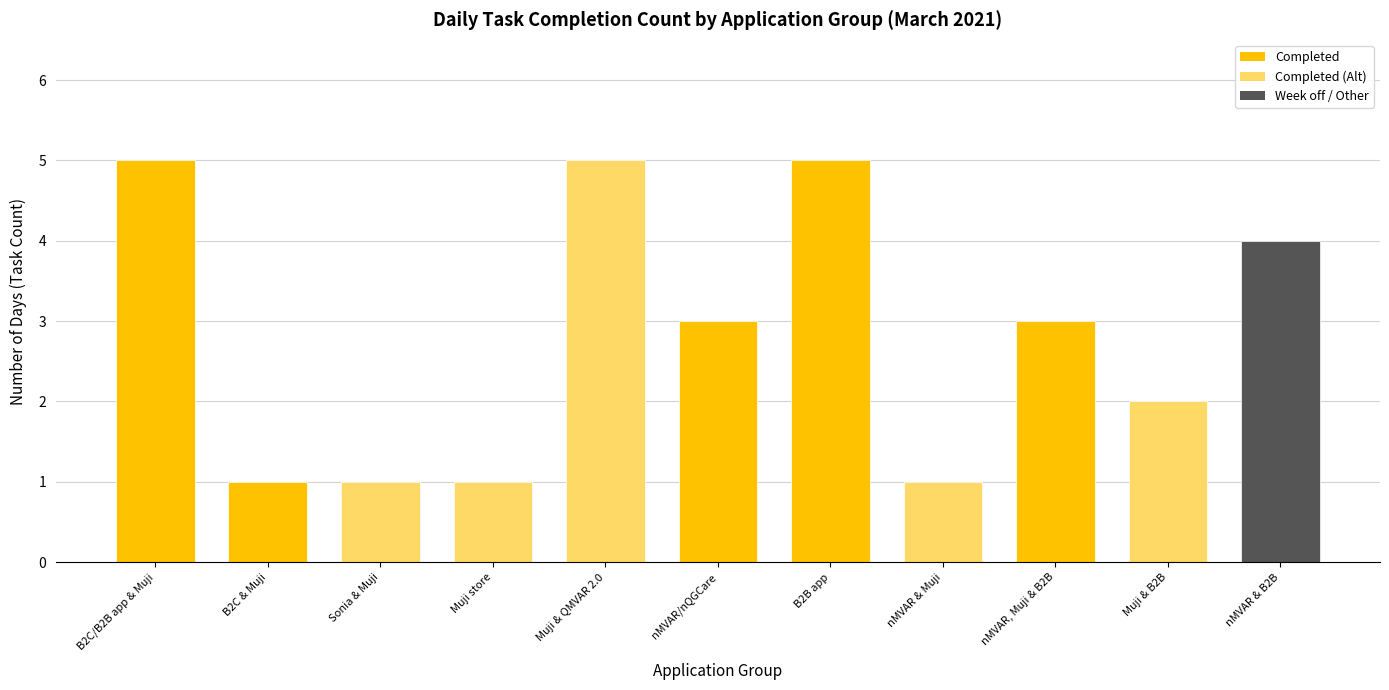

What is the label of the 1st bar from the right?

nMVAR & B2B